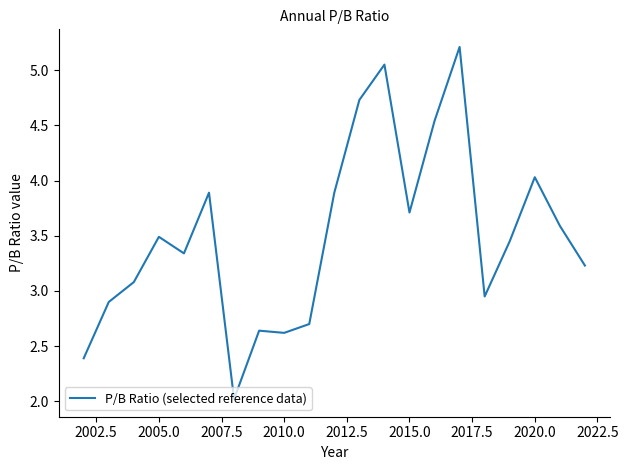

What is the minimum value shown in the chart?

2.0